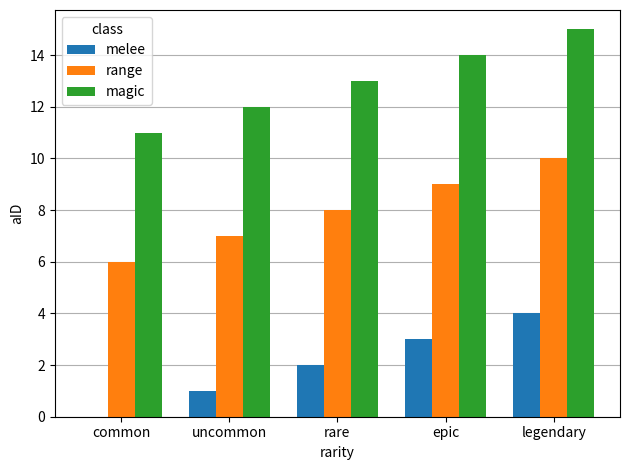

True or false: magic has a value of 19 at rare.

False